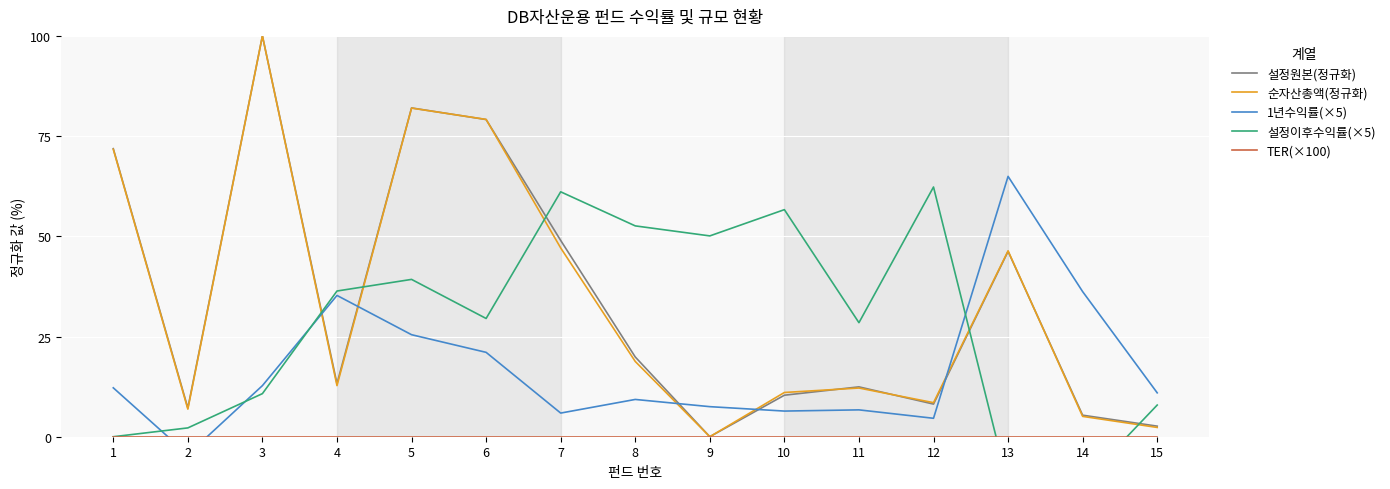

Where is 1년수익률(×5) nearest to the value 30?

5